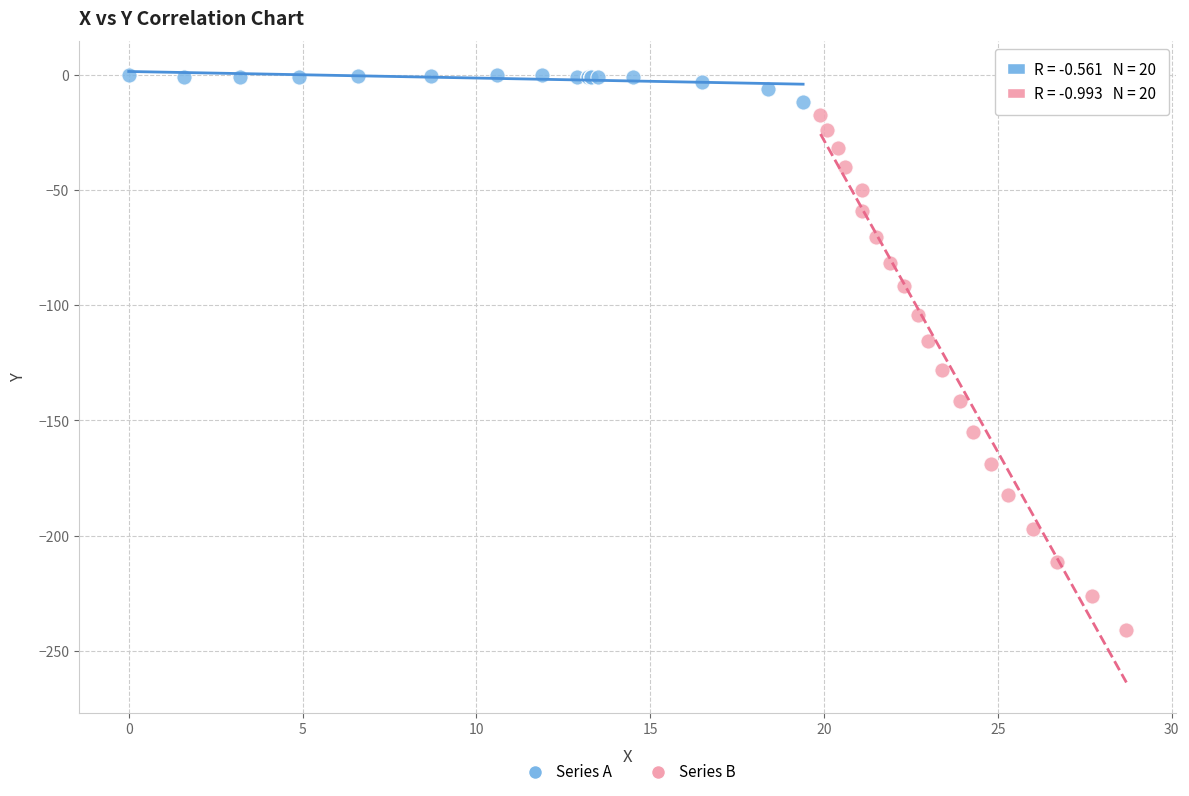

Which series has the largest Y range (max minus min)?

Series B